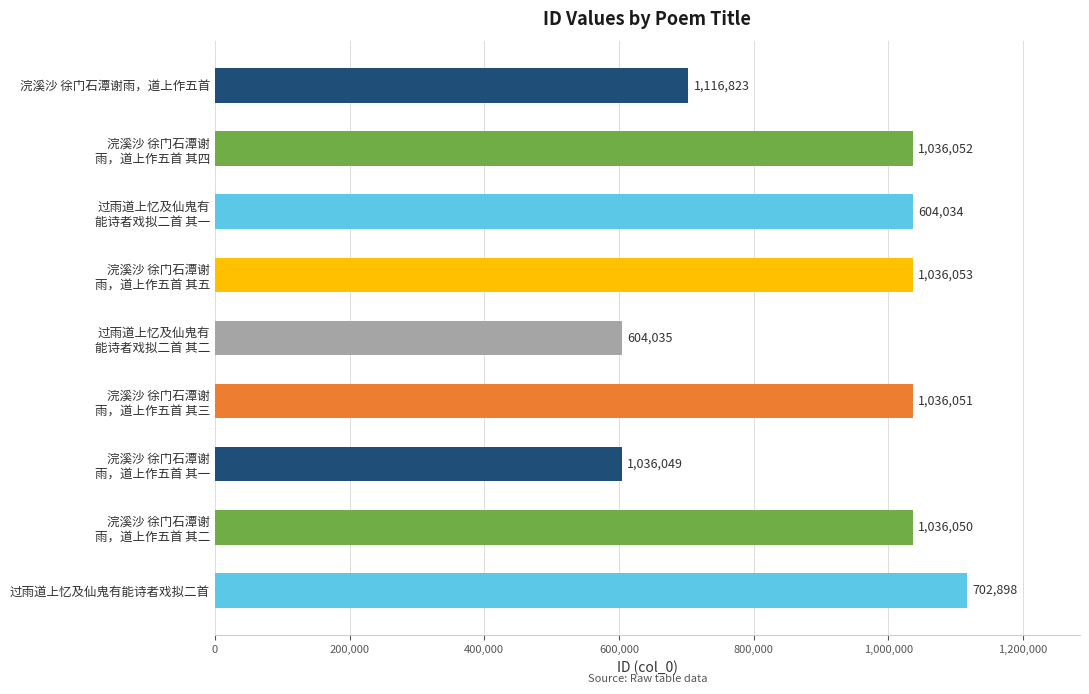

The value at 过雨道上忆及仙鬼有能诗者戏拟二首 is 1116823. True or false?

True